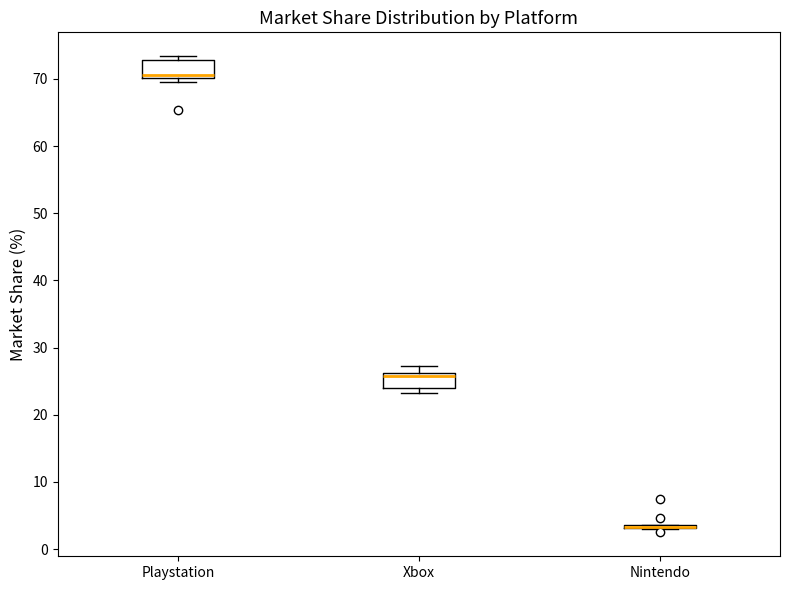

Where is the lower edge of the box for Xbox on the y-axis? The values are not printed on the chart, so give them approximately, as read against the axis.

24